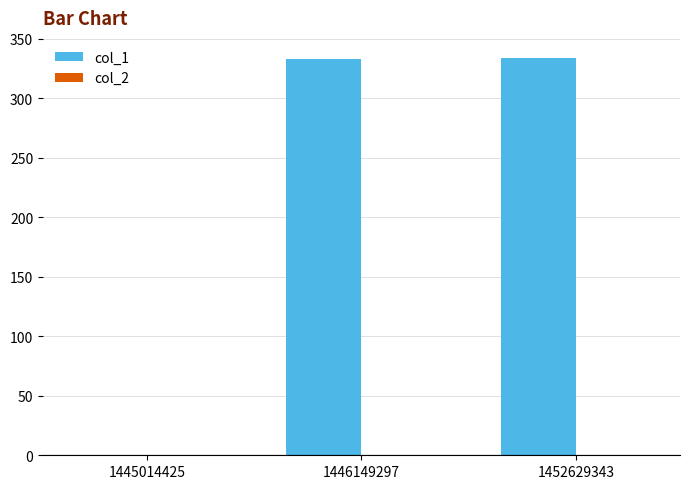

The value at 1452629343 is 334. True or false?

True